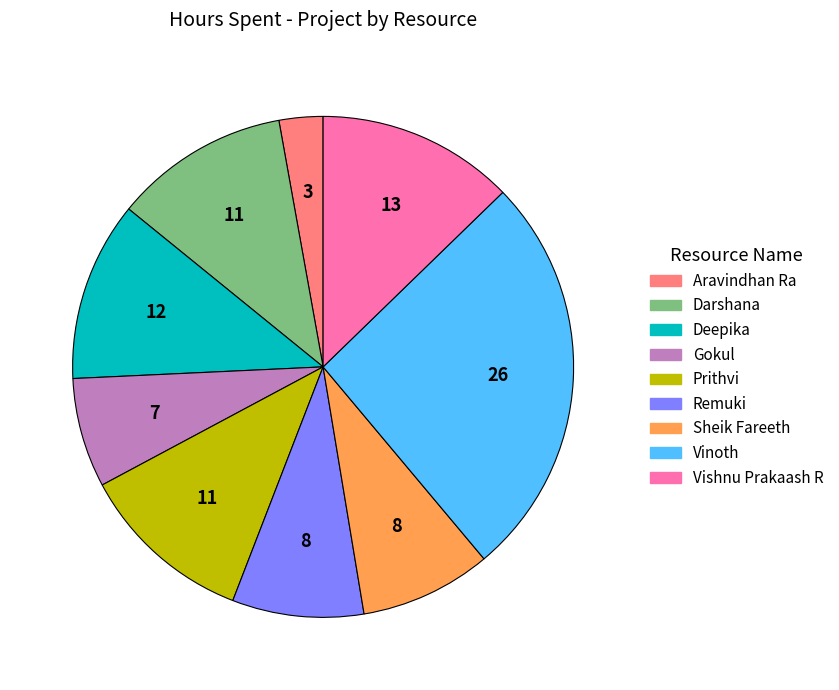

Between Aravindhan Ra and Vishnu Prakaash R, which is larger?

Vishnu Prakaash R